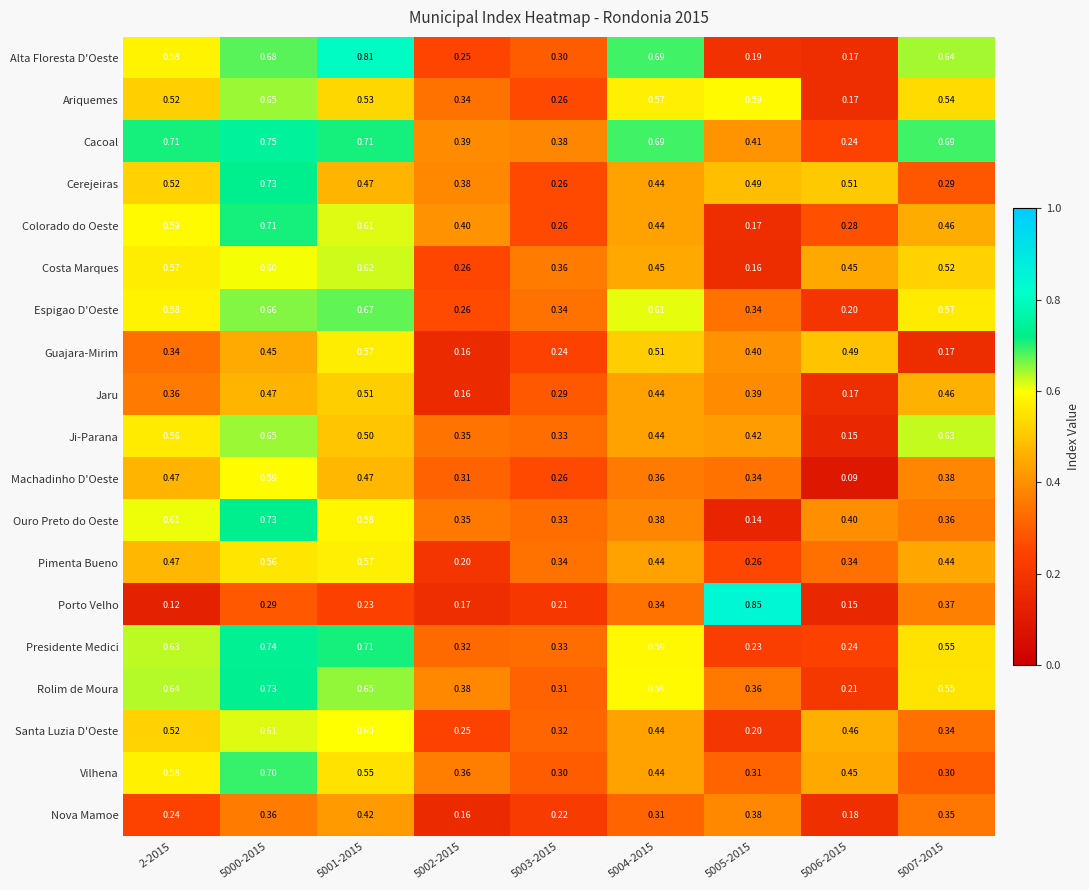

Which series has the largest range (max minus min)?

Porto Velho